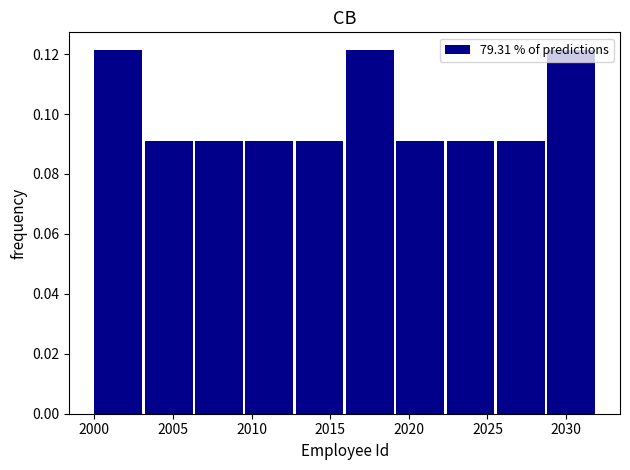

What is the height of the bar covering 2022.4 to 2025.6 on the x-axis? Neither the bar edges nor the heights are printed on the chart, so give them approximately, as read against the axes.

0.090